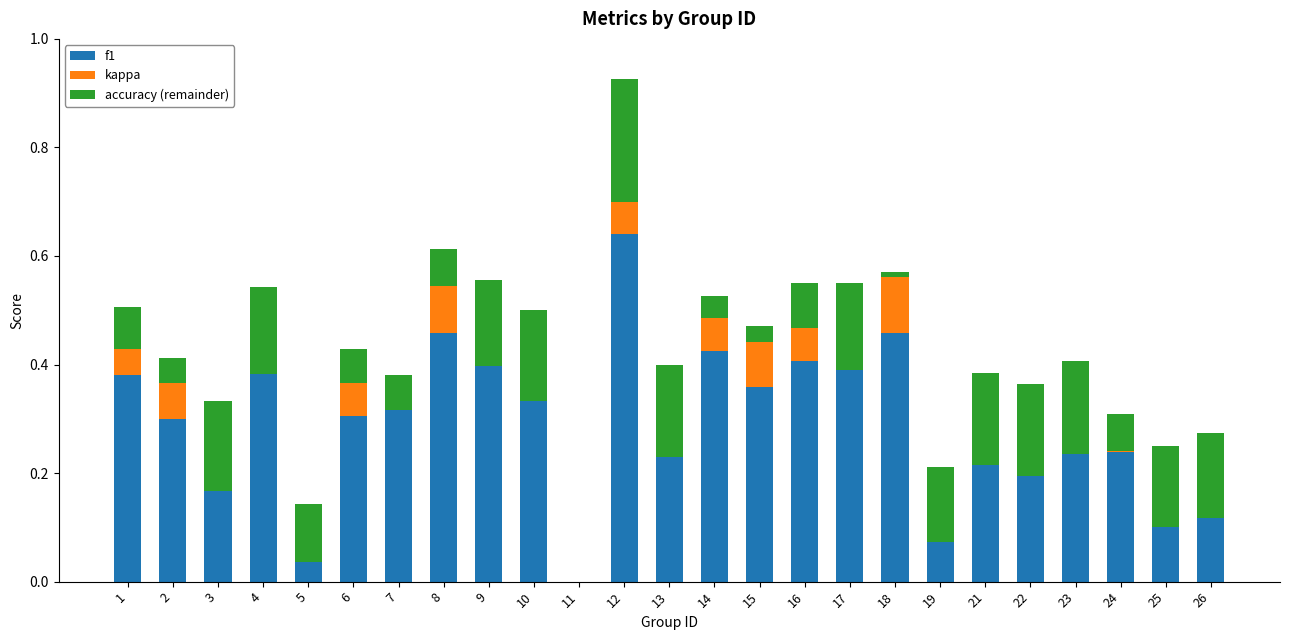

Where is f1 nearest to the value 0?

11